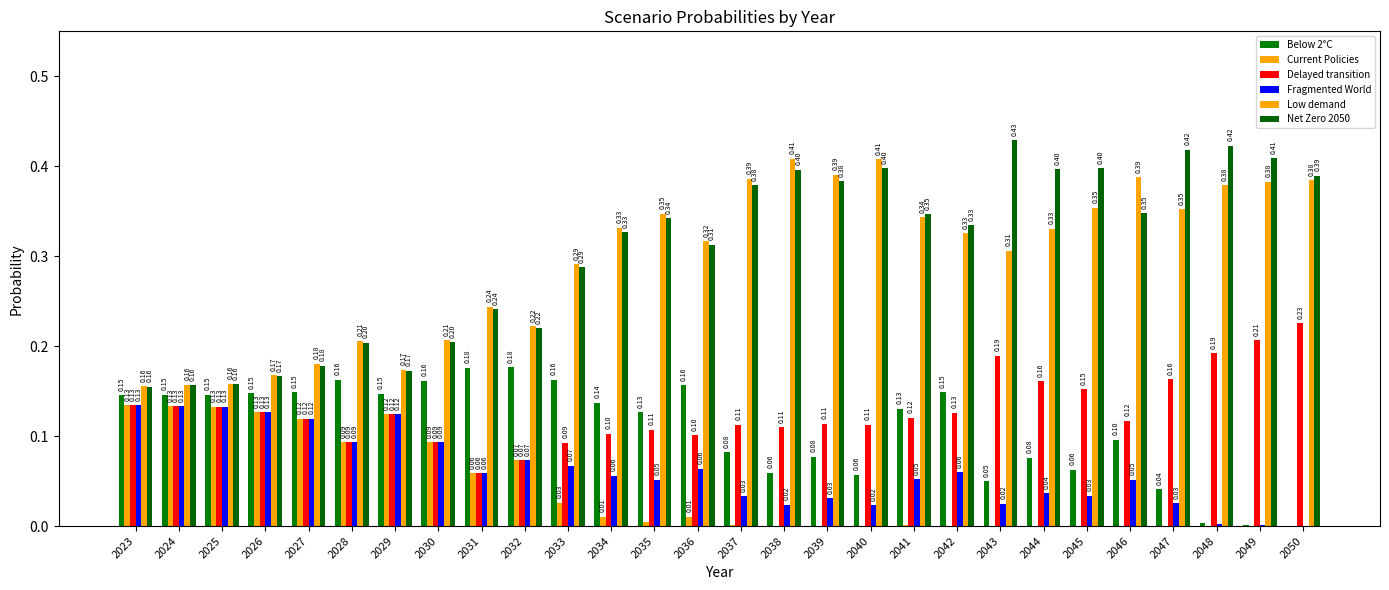

The Current Policies series shows 0.0 at 2048. True or false?

True